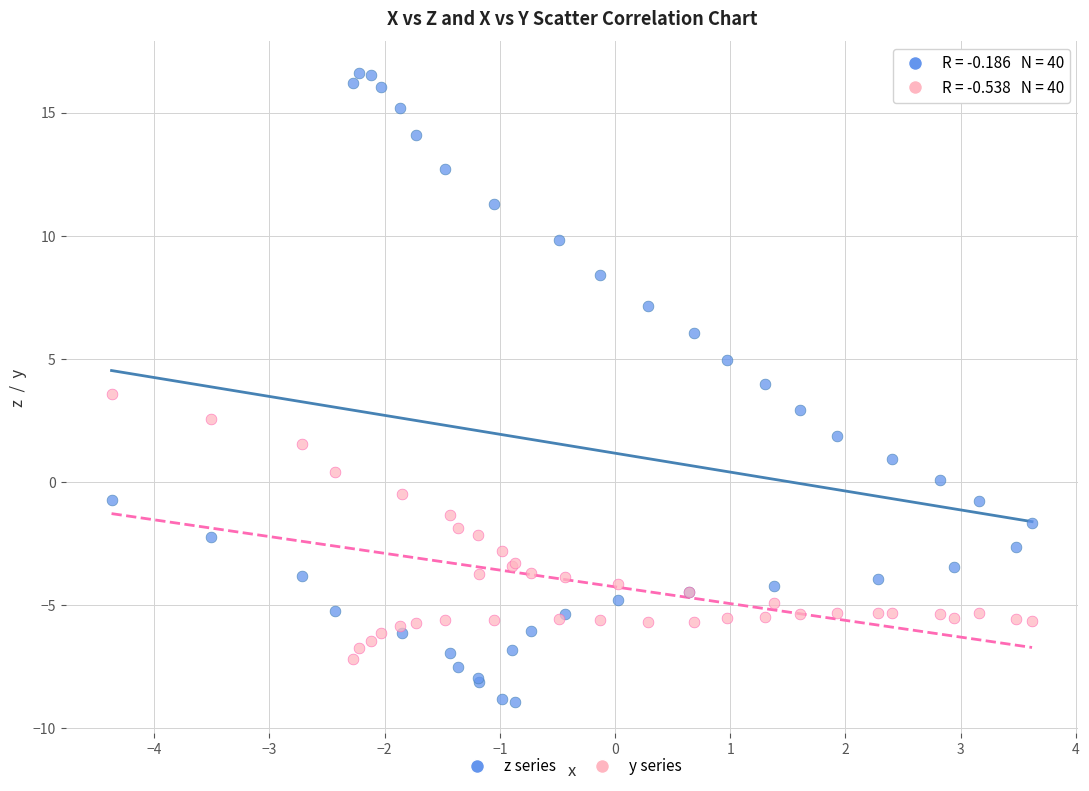

Which series has the widest spread of Y values?

z series